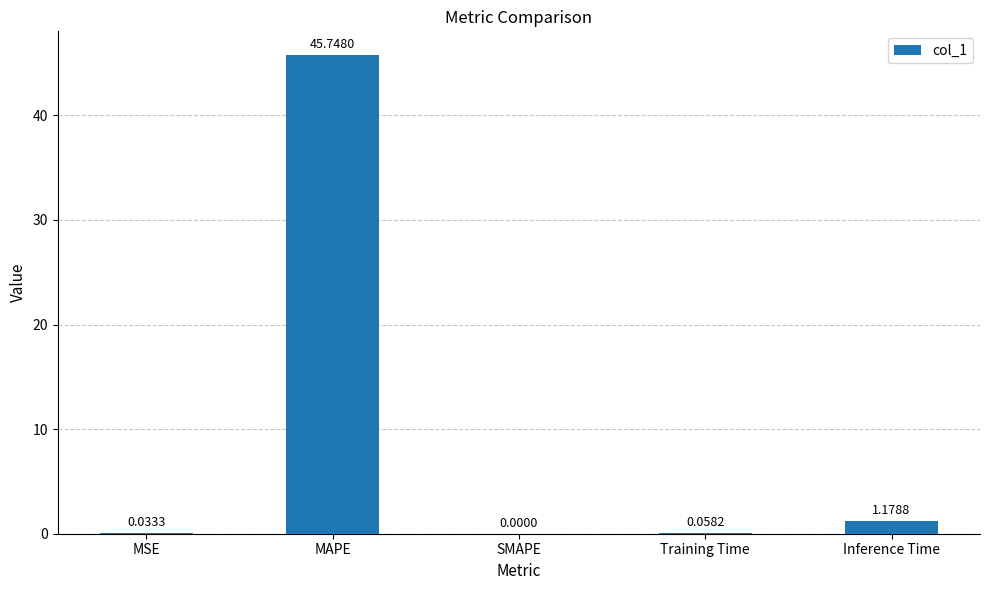

What is the sum of all values?

47.0